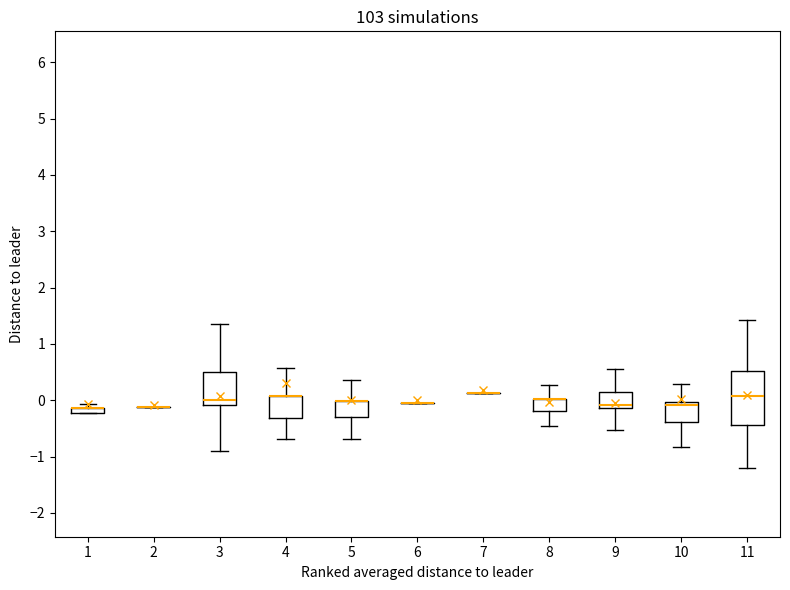

Comparing the boxes themselves (not the whiskers), which one is the tallest?

11